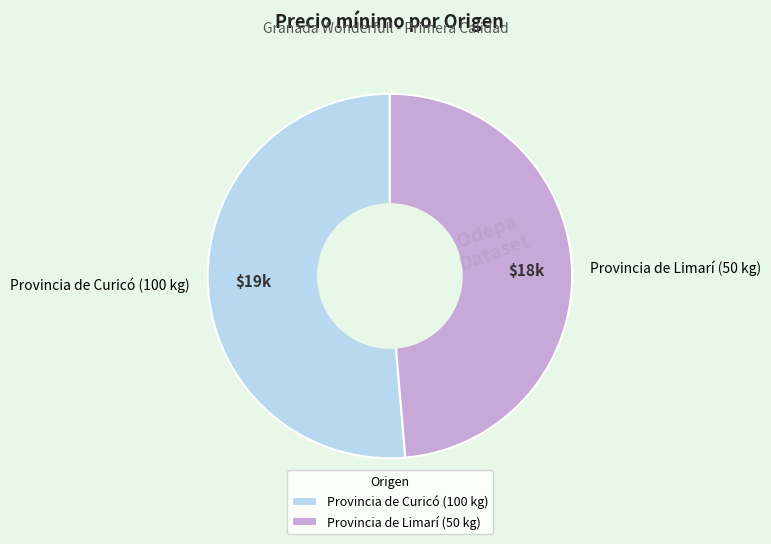

Is the sum of Provincia de Limarí (50 kg) and Provincia de Curicó (100 kg) greater than half?

Yes